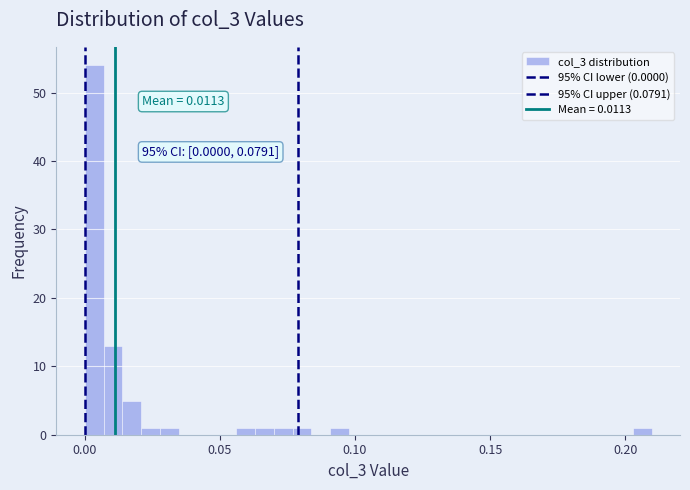

Around what value on the x-axis is the tallest bar? Give the approximate position of its centre, as read against the axis.

0.005